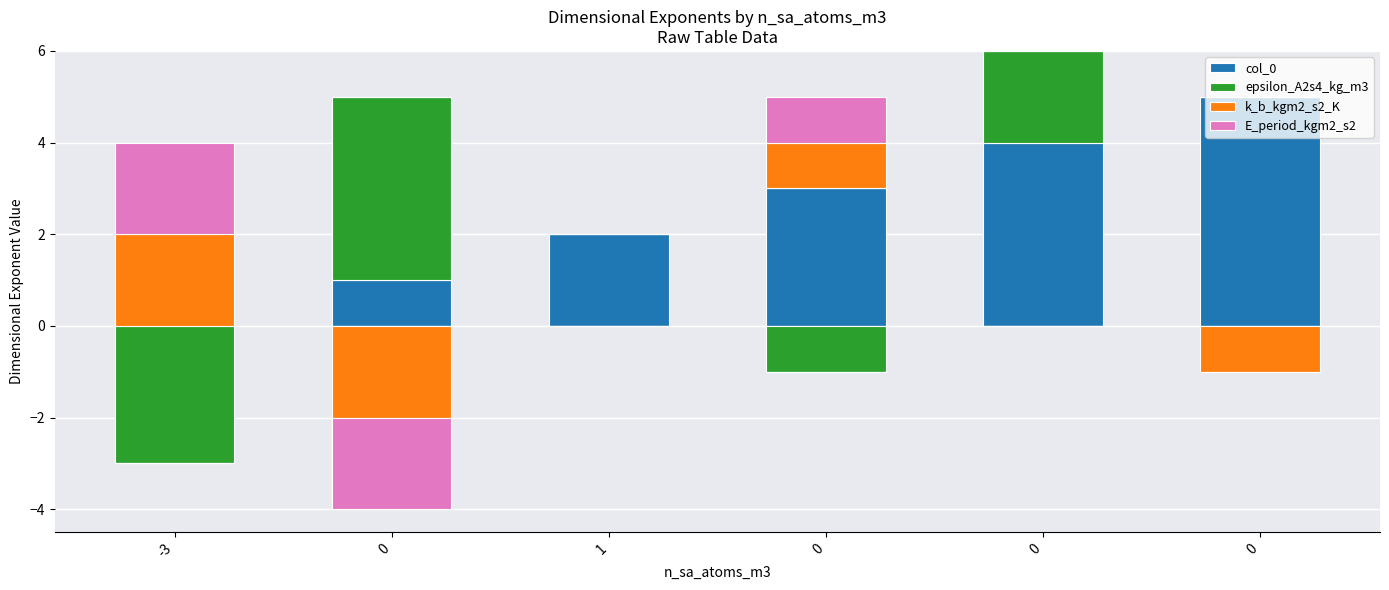

Which series changed the most between -3 and 0?

col_0